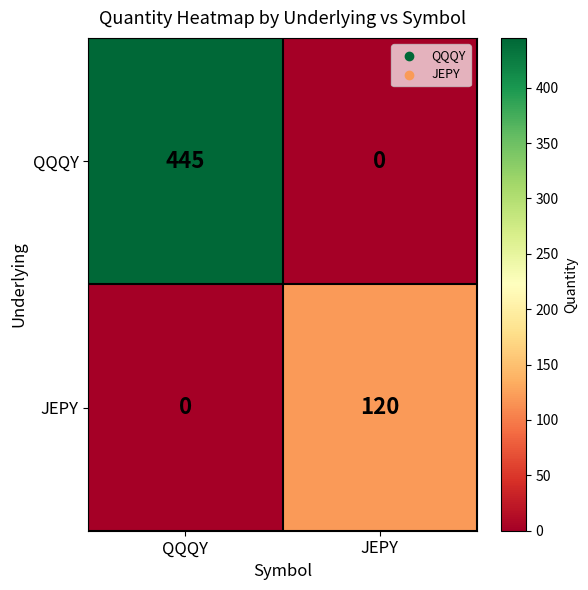

The QQQY series shows 0 at JEPY. True or false?

True